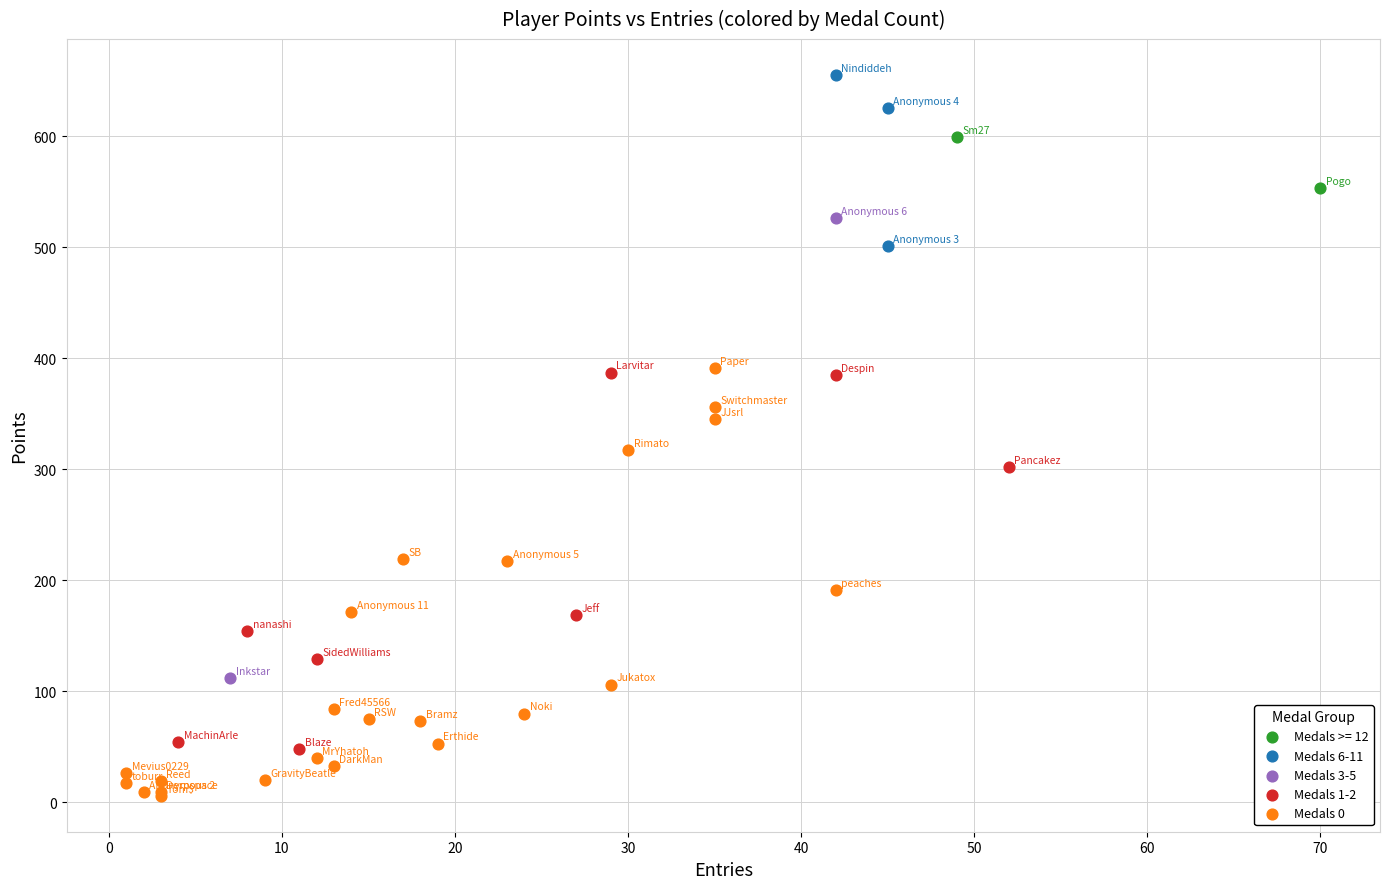

Which series has the largest Y range (max minus min)?

Medals 3-5